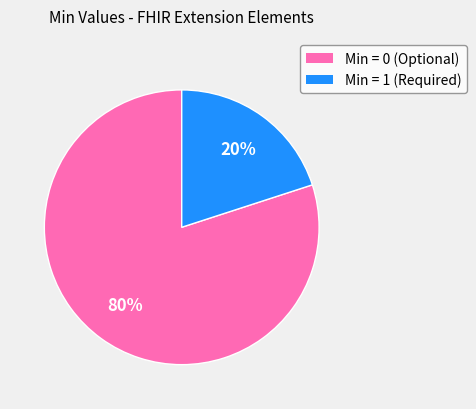

Which category accounts for the majority?

Min = 0 (Optional)